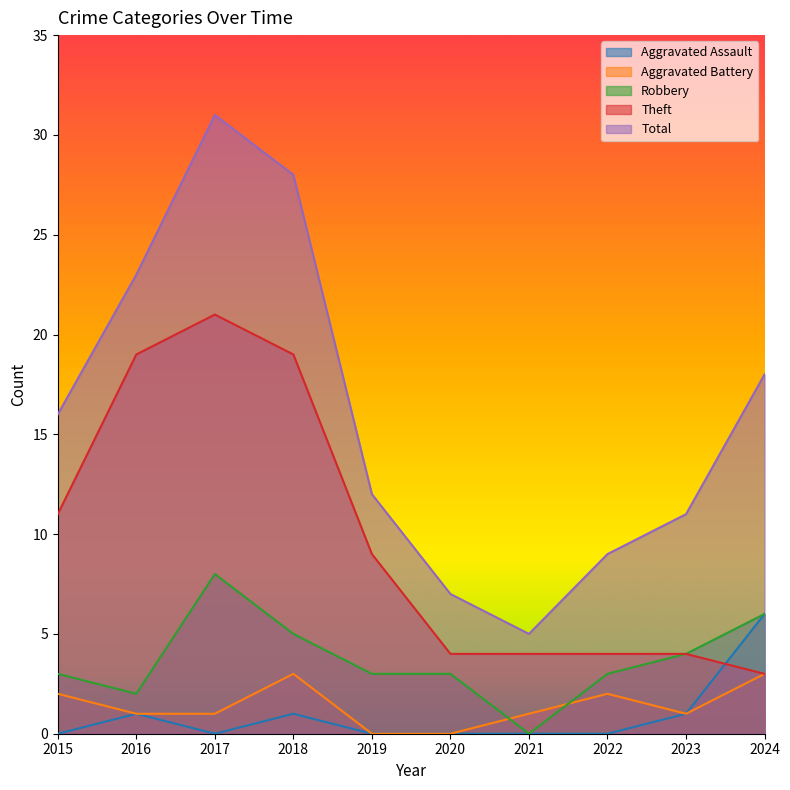

At which category does Aggravated Assault reach its first local peak?

2016